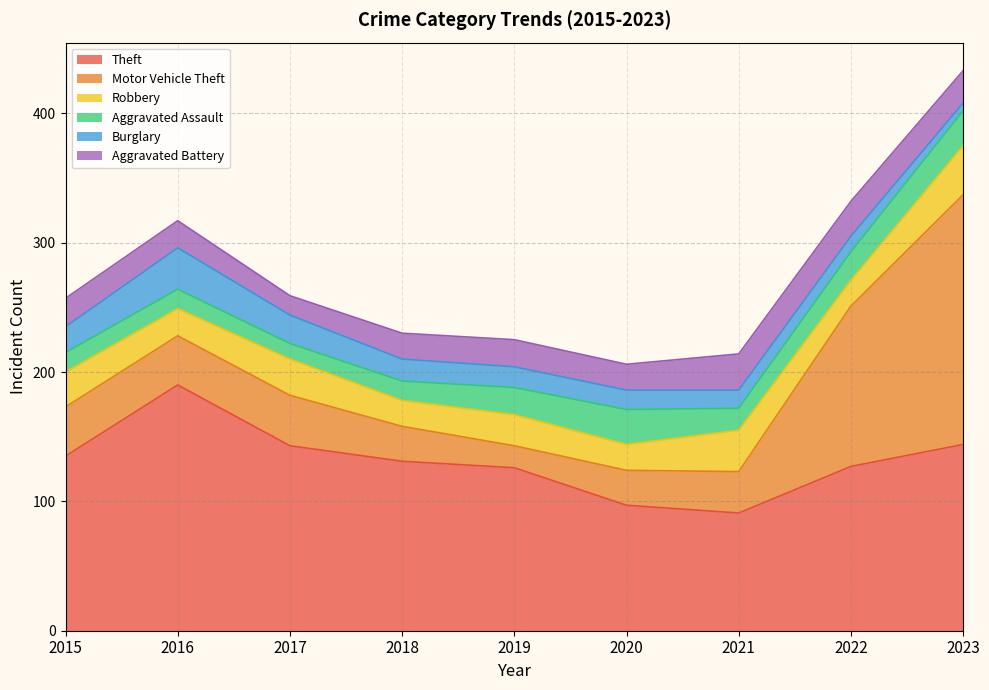

How many data points in Aggravated Assault are above 17?

4